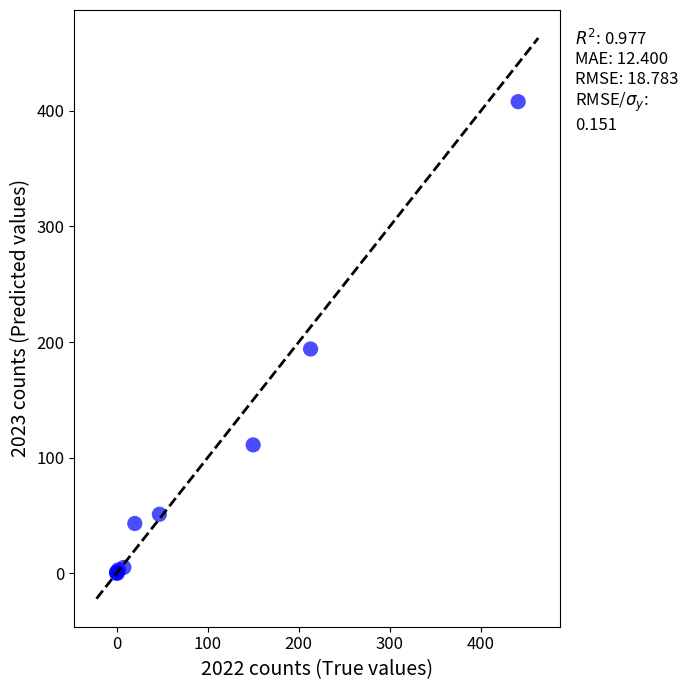

What Y value in the scatter plot is closest to 204?

194